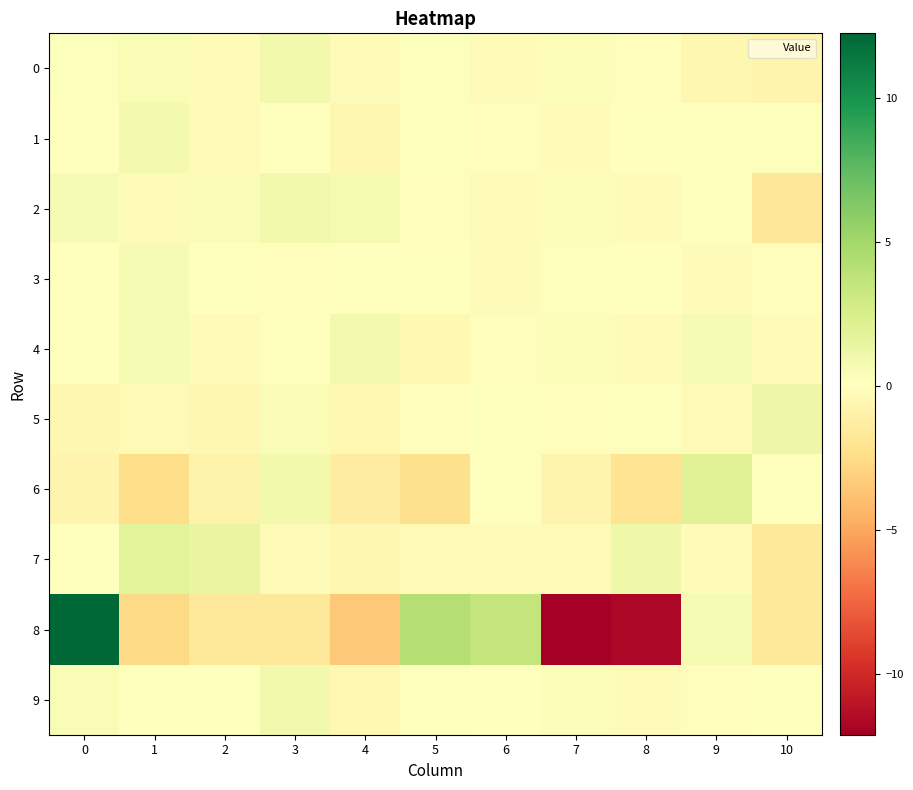

What is the difference between the highest and lowest values at 8?

12.7